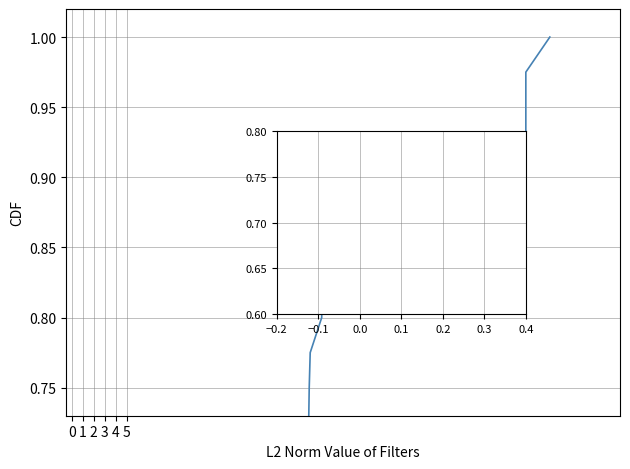

Is this an area chart (filled region under the line)?

No